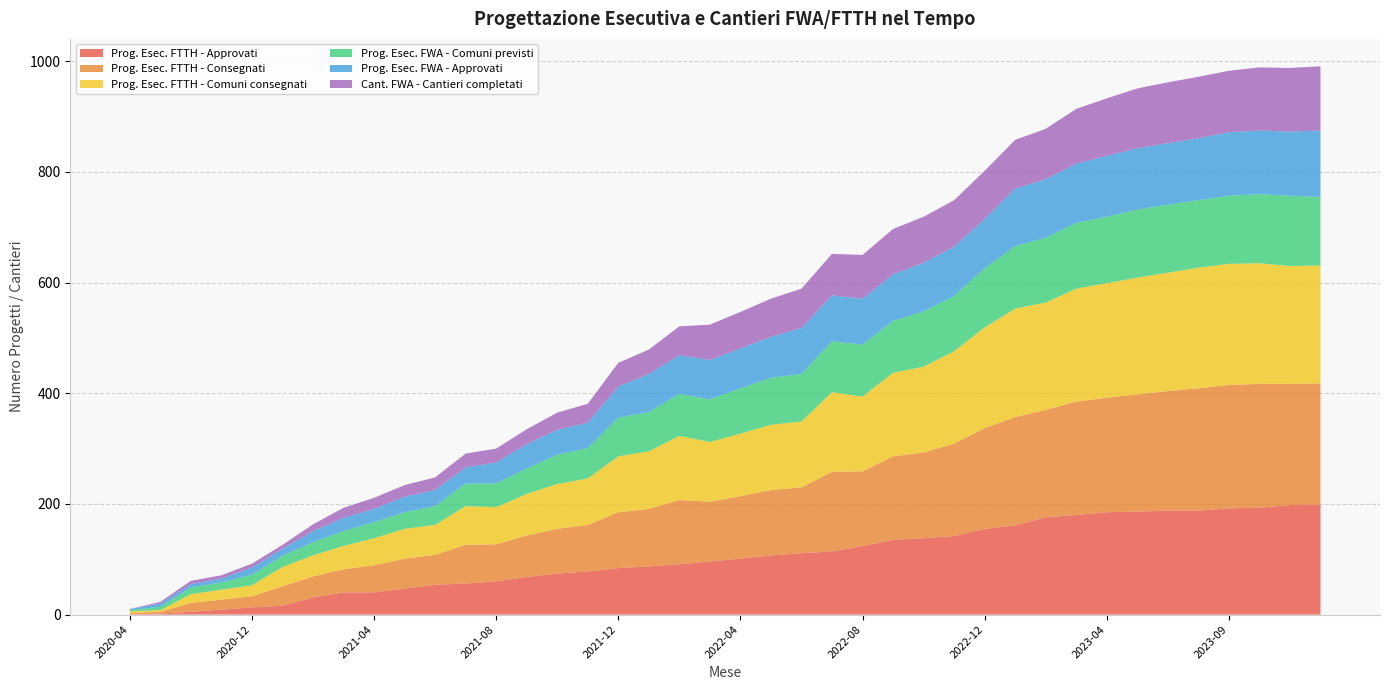

Reading right to left, list all the values displayed in this chart.

Prog. Esec. FTTH - Approvati: 2023-12=199	2023-11=198	2023-10=193	2023-09=192	2023-08=188	2023-06=188	2023-05=186	2023-04=185	2023-03=180	2023-02=176	2023-01=161	2022-12=155	2022-11=142	2022-10=138	2022-09=135	2022-08=124	2022-07=114	2022-06=111	2022-05=107	2022-04=101	2022-03=96	2022-02=91	2022-01=87	2021-12=84	2021-11=78	2021-10=74	2021-09=68	2021-08=60	2021-07=56	2021-06=54	2021-05=47	2021-04=40	2021-03=40	2021-02=31	2021-01=16	2020-12=13	2020-11=9	2020-10=5	2020-07=2	2020-04=0
Prog. Esec. FTTH - Consegnati: 2023-12=219	2023-11=219	2023-10=224	2023-09=223	2023-08=221	2023-06=216	2023-05=212	2023-04=207	2023-03=205	2023-02=194	2023-01=196	2022-12=182	2022-11=167	2022-10=155	2022-09=151	2022-08=135	2022-07=144	2022-06=119	2022-05=118	2022-04=113	2022-03=108	2022-02=116	2022-01=104	2021-12=101	2021-11=84	2021-10=81	2021-09=75	2021-08=67	2021-07=70	2021-06=54	2021-05=54	2021-04=49	2021-03=42	2021-02=38	2021-01=35	2020-12=20	2020-11=18	2020-10=16	2020-07=3	2020-04=3
Prog. Esec. FTTH - Comuni consegnati: 2023-12=213	2023-11=213	2023-10=218	2023-09=219	2023-08=218	2023-06=214	2023-05=211	2023-04=207	2023-03=204	2023-02=194	2023-01=196	2022-12=182	2022-11=167	2022-10=155	2022-09=151	2022-08=135	2022-07=144	2022-06=119	2022-05=118	2022-04=113	2022-03=108	2022-02=116	2022-01=104	2021-12=101	2021-11=84	2021-10=81	2021-09=75	2021-08=67	2021-07=70	2021-06=54	2021-05=54	2021-04=49	2021-03=42	2021-02=38	2021-01=35	2020-12=20	2020-11=18	2020-10=16	2020-07=3	2020-04=3
Prog. Esec. FWA - Comuni previsti: 2023-12=124	2023-11=127	2023-10=125	2023-09=123	2023-08=122	2023-06=123	2023-05=123	2023-04=120	2023-03=119	2023-02=117	2023-01=113	2022-12=107	2022-11=100	2022-10=100	2022-09=94	2022-08=94	2022-07=92	2022-06=86	2022-05=85	2022-04=82	2022-03=77	2022-02=76	2022-01=71	2021-12=70	2021-11=55	2021-10=53	2021-09=46	2021-08=43	2021-07=41	2021-06=34	2021-05=30	2021-04=29	2021-03=27	2021-02=24	2021-01=20	2020-12=19	2020-11=13	2020-10=12	2020-07=6	2020-04=2
Prog. Esec. FWA - Approvati: 2023-12=120	2023-11=116	2023-10=115	2023-09=115	2023-08=112	2023-06=111	2023-05=111	2023-04=110	2023-03=107	2023-02=106	2023-01=104	2022-12=89	2022-11=89	2022-10=88	2022-09=84	2022-08=83	2022-07=83	2022-06=83	2022-05=74	2022-04=72	2022-03=71	2022-02=70	2022-01=69	2021-12=56	2021-11=46	2021-10=45	2021-09=44	2021-08=38	2021-07=29	2021-06=29	2021-05=28	2021-04=24	2021-03=24	2021-02=20	2021-01=13	2020-12=13	2020-11=7	2020-10=6	2020-07=6	2020-04=2
Cant. FWA - Cantieri completati: 2023-12=116	2023-11=115	2023-10=114	2023-09=111	2023-08=111	2023-06=110	2023-05=108	2023-04=104	2023-03=99	2023-02=91	2023-01=88	2022-12=87	2022-11=84	2022-10=83	2022-09=82	2022-08=79	2022-07=75	2022-06=71	2022-05=69	2022-04=66	2022-03=64	2022-02=52	2022-01=44	2021-12=43	2021-11=34	2021-10=31	2021-09=27	2021-08=25	2021-07=25	2021-06=23	2021-05=21	2021-04=20	2021-03=18	2021-02=12	2021-01=7	2020-12=7	2020-11=6	2020-10=6	2020-07=3	2020-04=0